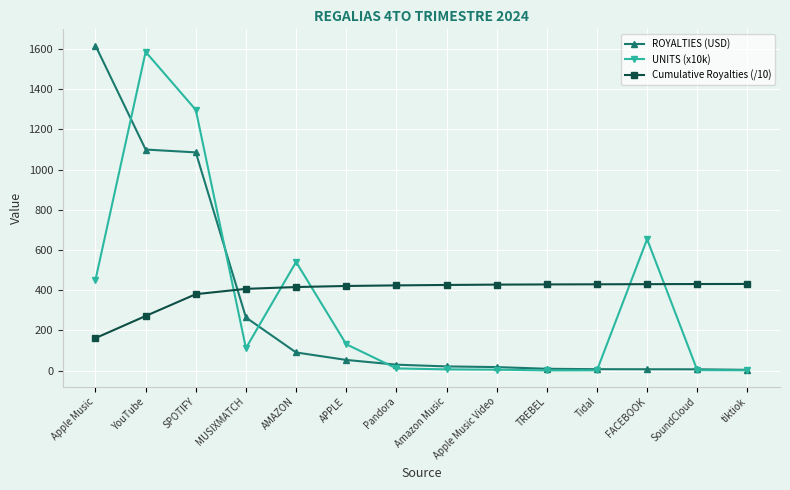

Which series changed the most between YouTube and MUSIXMATCH?

UNITS (x10k)